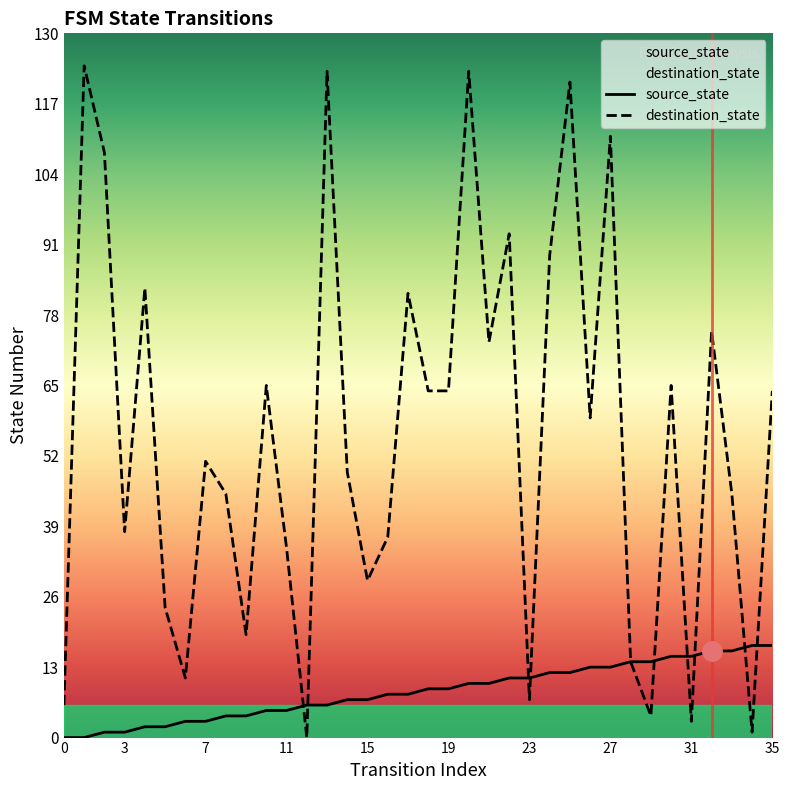

How many lines are shown in the chart?

2